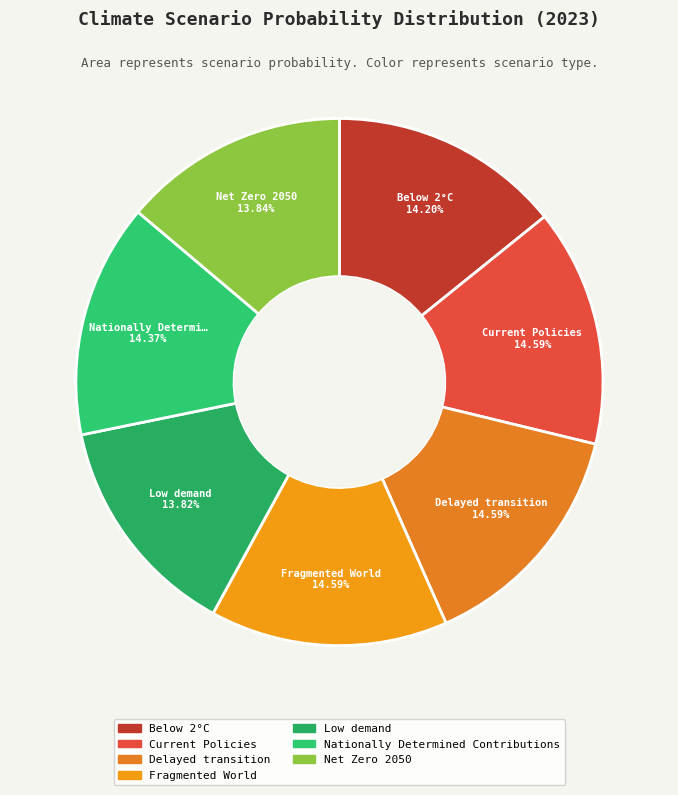

Is it true that Fragmented World is 15% of the pie?

True